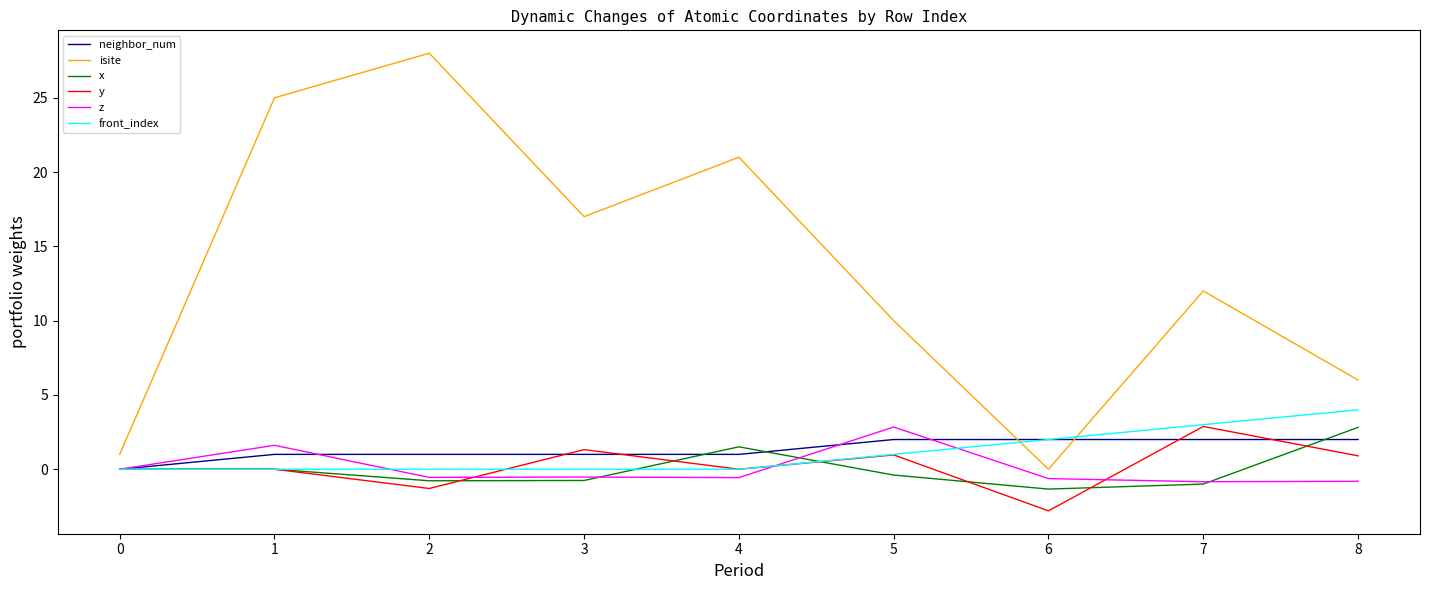

Which series has the largest range (max minus min)?

isite